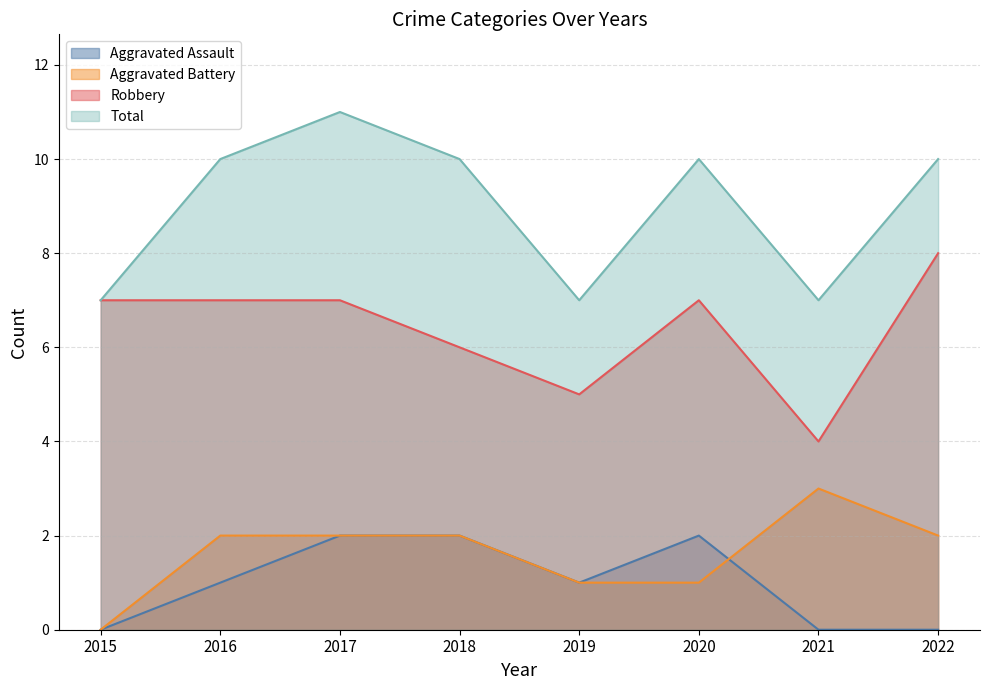

At how many categories does at least one series exceed 4?

8